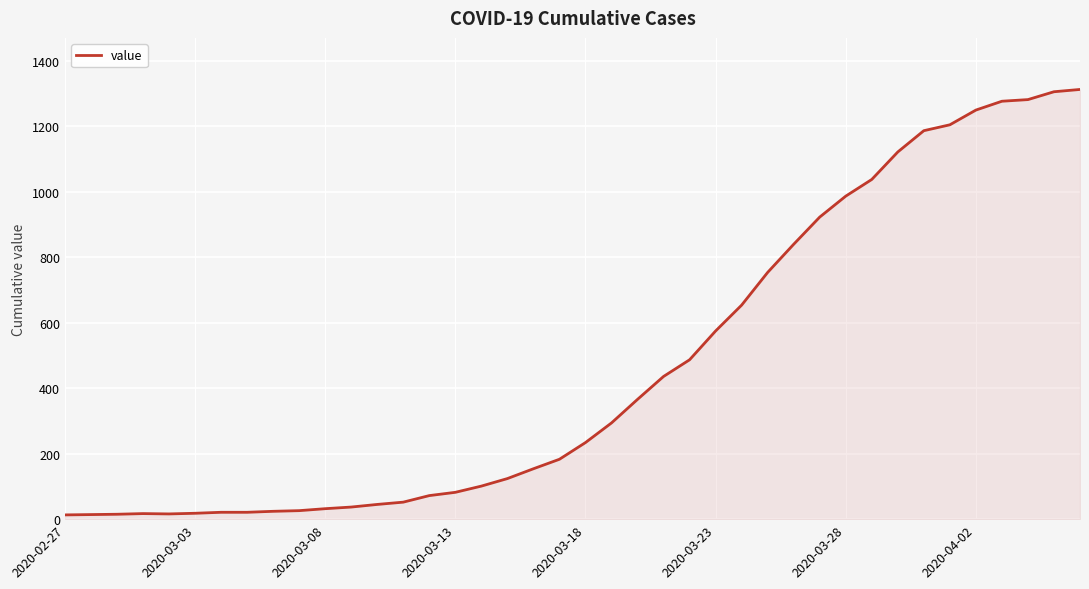

What is the maximum value shown in the chart?

1313